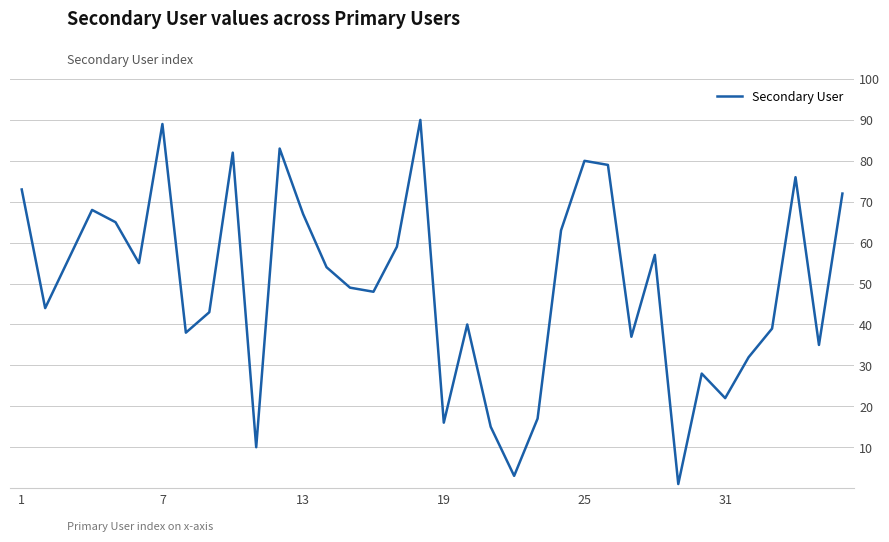

What is the difference between the maximum and minimum values?

89